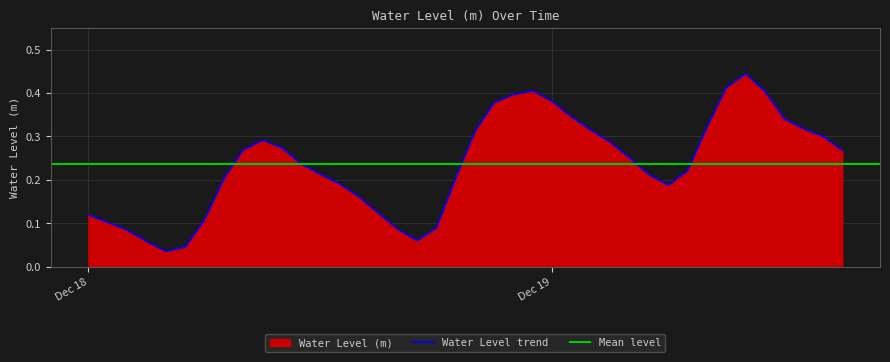

Reading left to right, list all the values displayed in this chart.

0.1	0.1	0.1	0.1	0.0	0.0	0.1	0.2	0.3	0.3	0.3	0.2	0.2	0.2	0.2	0.1	0.1	0.1	0.1	0.2	0.3	0.4	0.4	0.4	0.4	0.3	0.3	0.3	0.3	0.2	0.2	0.2	0.3	0.4	0.4	0.4	0.3	0.3	0.3	0.3